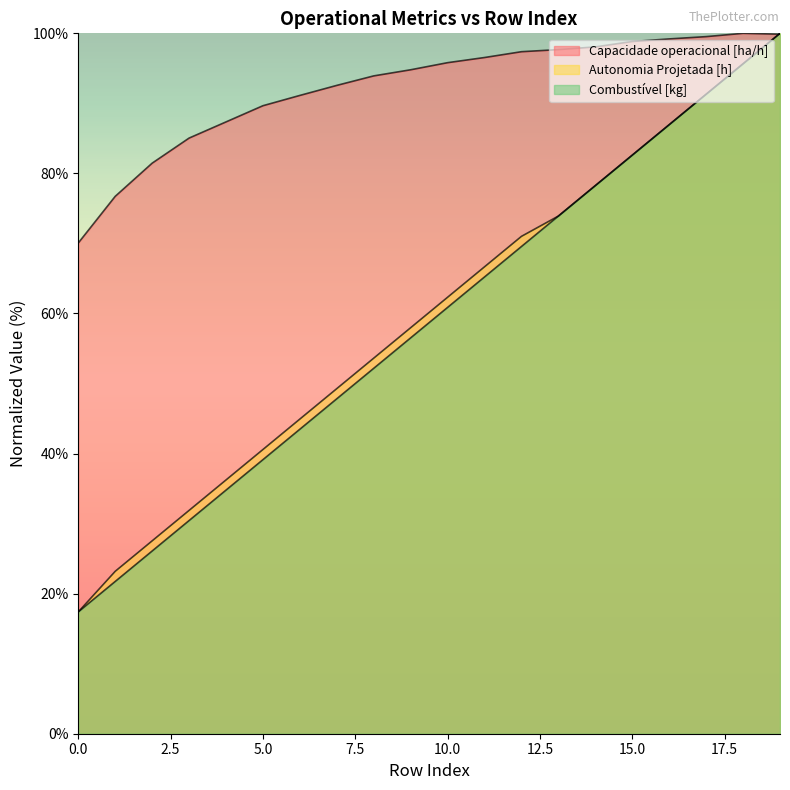

How many data points in Combustível [kg] are less than 60?

10